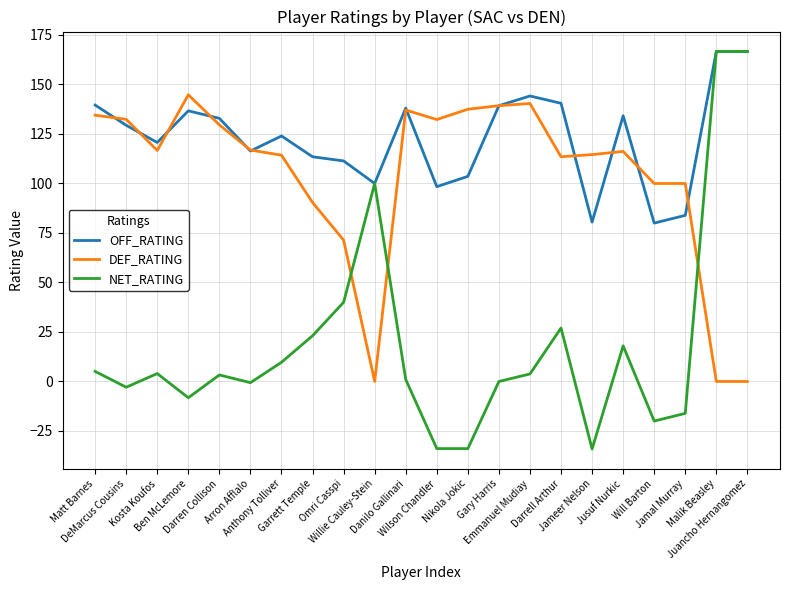

List the series in order of their overall mean, highest first.

OFF_RATING, DEF_RATING, NET_RATING